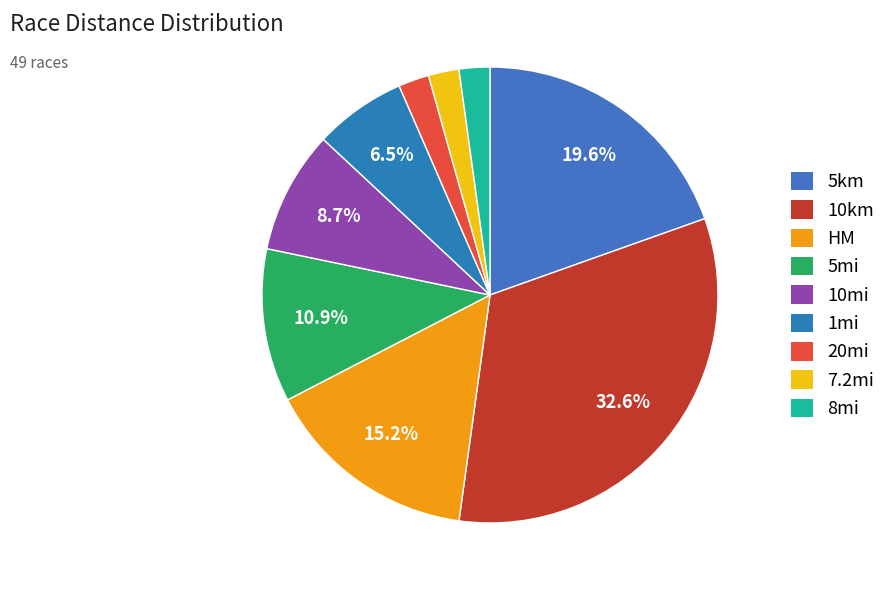

Does HM represent more than half of the total?

No